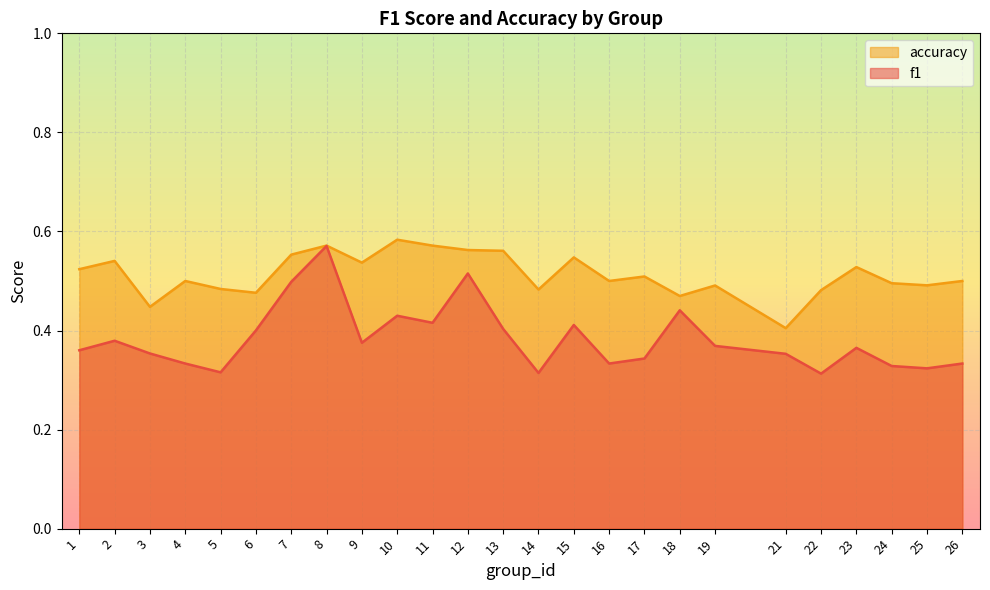

List the series in order of their peak value, highest first.

accuracy, f1